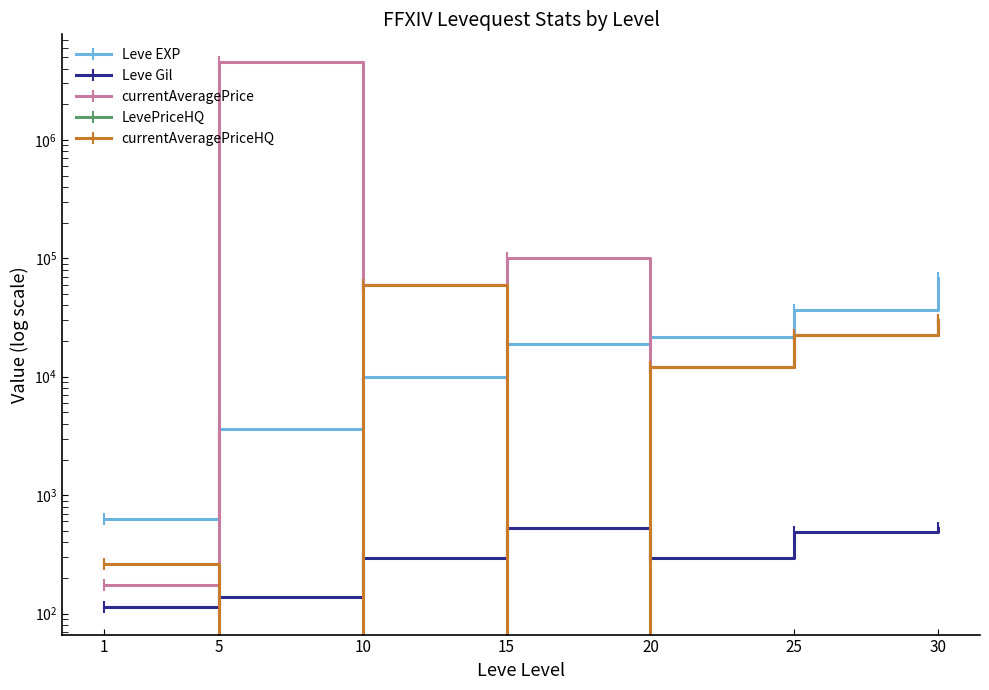

What is the difference between the currentAveragePrice values at 15 and 20?

88007